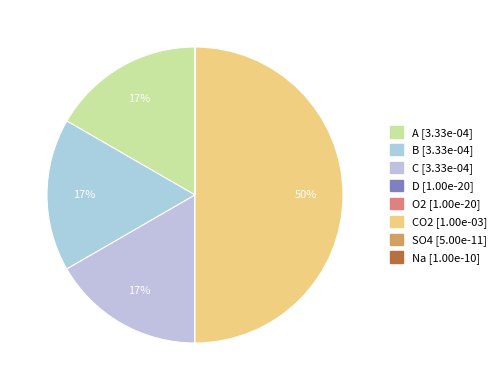

How many segments does this pie chart have?

8